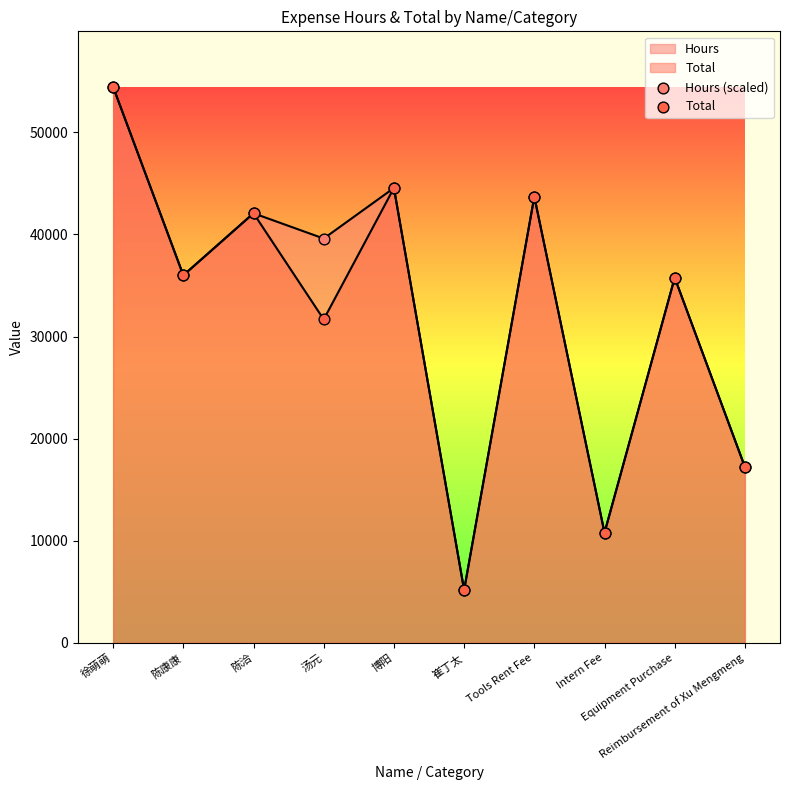

Which series has the largest total across all categories?

Hours (scaled)